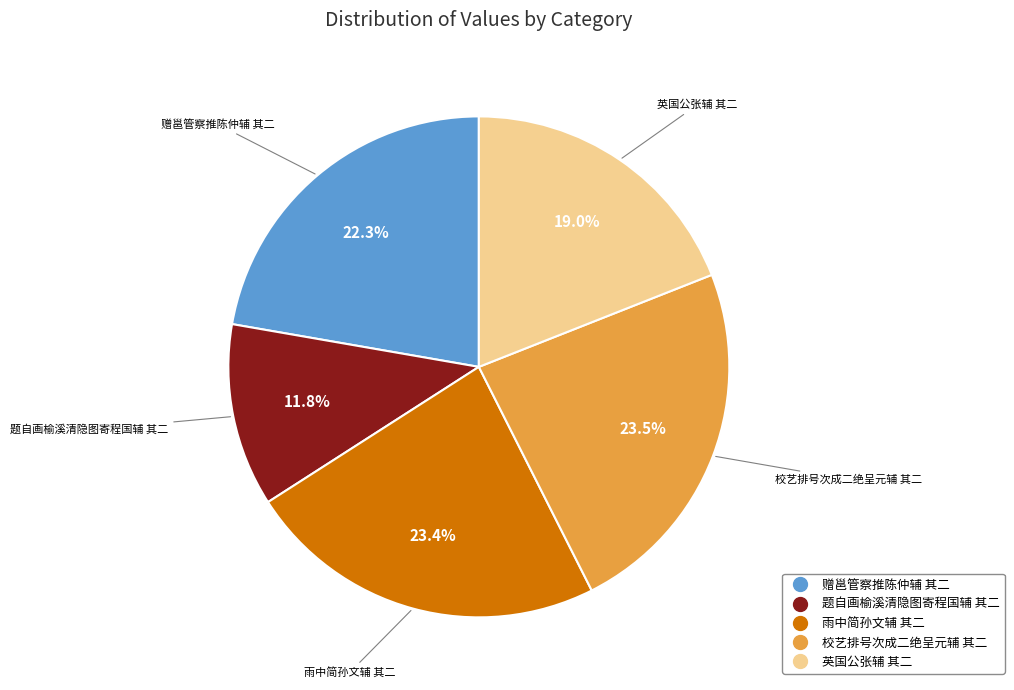

Which has a higher value, 题自画榆溪清隐图寄程国辅 其二 or 赠邕管察推陈仲辅 其二?

赠邕管察推陈仲辅 其二